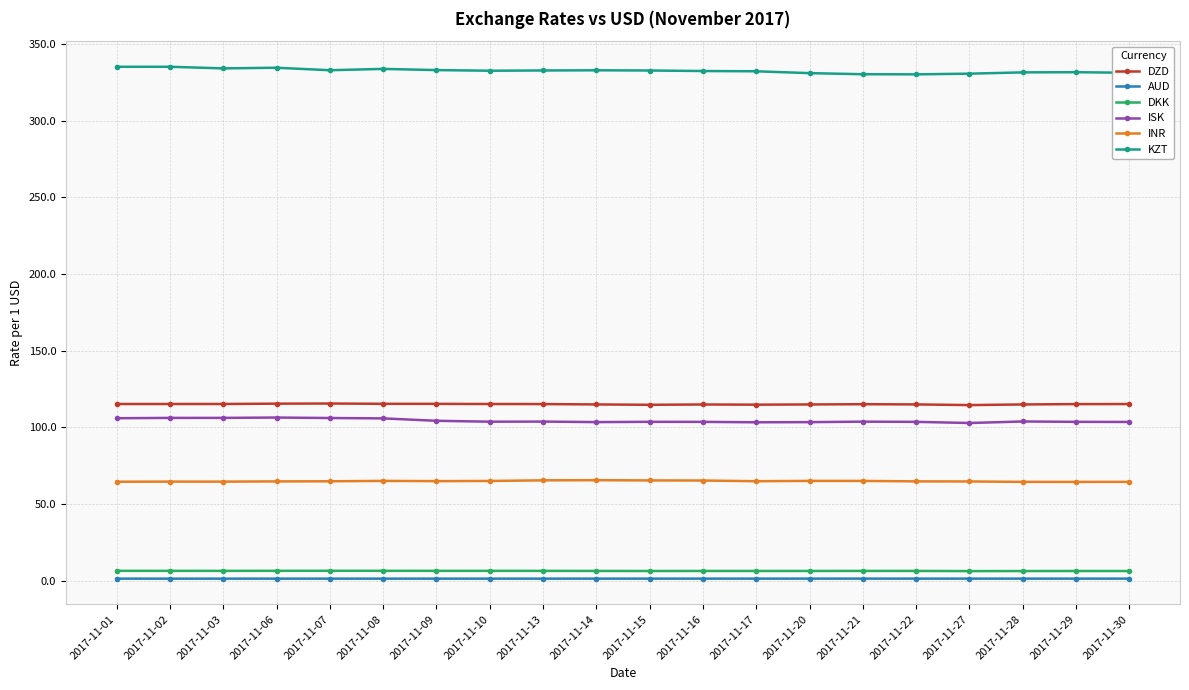

What is the sum of all DZD values?

2301.6